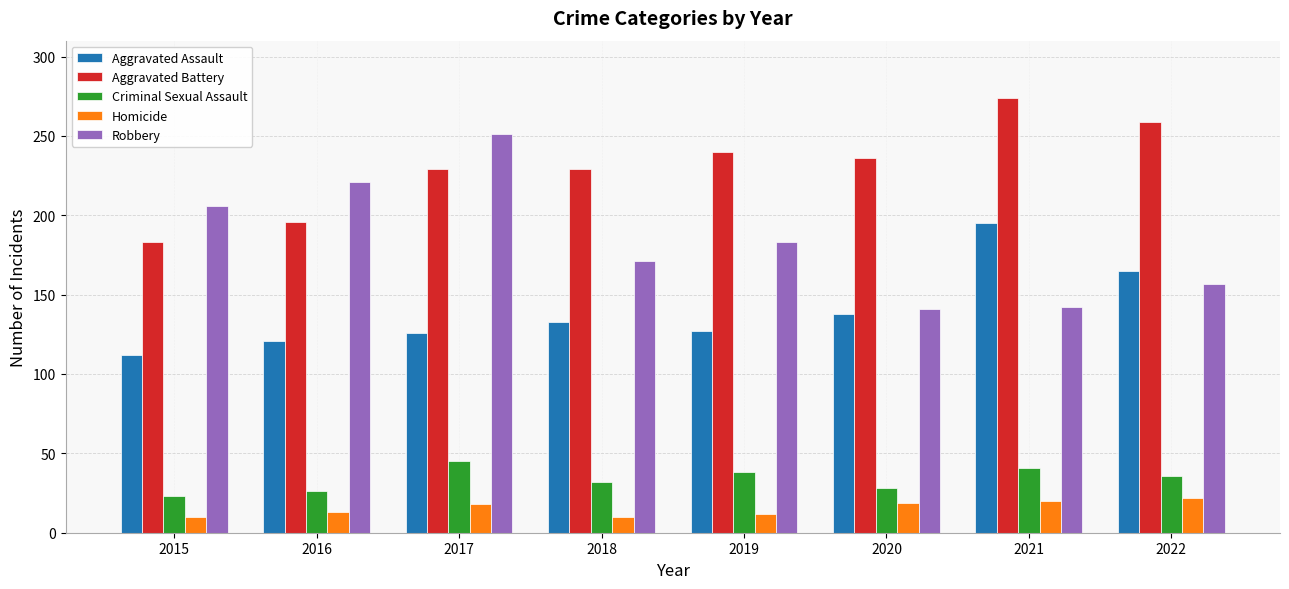

How many data points in Homicide are less than 18?

4